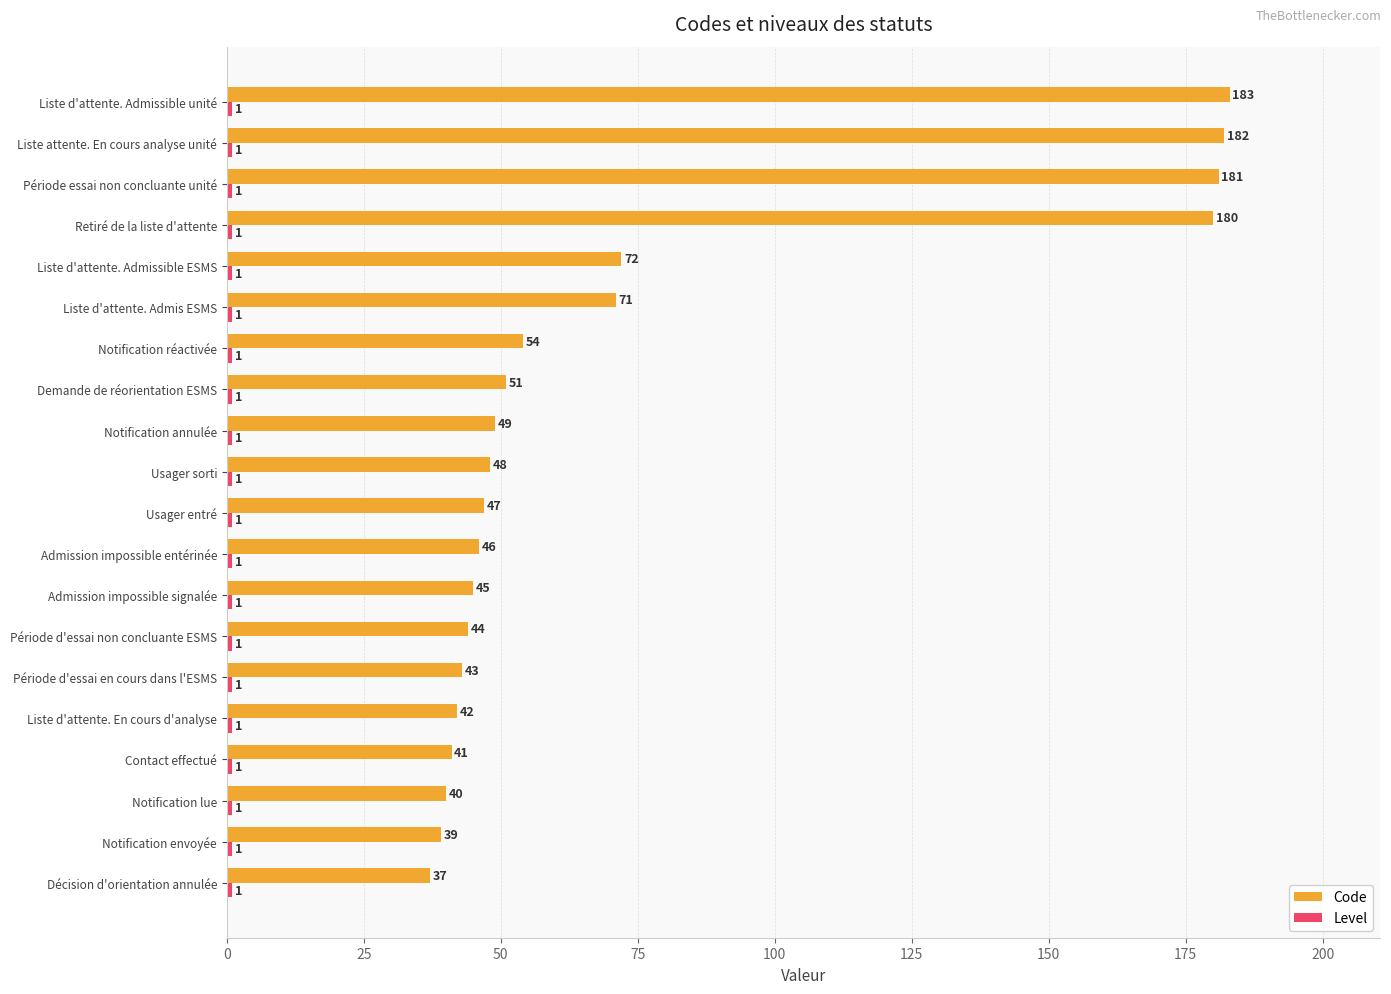

List the labels in order of Code value, smallest first.

Décision d'orientation annulée, Notification envoyée, Notification lue, Contact effectué, Liste d'attente. En cours d'analyse, Période d'essai en cours dans l'ESMS, Période d'essai non concluante ESMS, Admission impossible signalée, Admission impossible entérinée, Usager entré, Usager sorti, Notification annulée, Demande de réorientation ESMS, Notification réactivée, Liste d'attente. Admis ESMS, Liste d'attente. Admissible ESMS, Retiré de la liste d'attente, Période essai non concluante unité, Liste attente. En cours analyse unité, Liste d'attente. Admissible unité